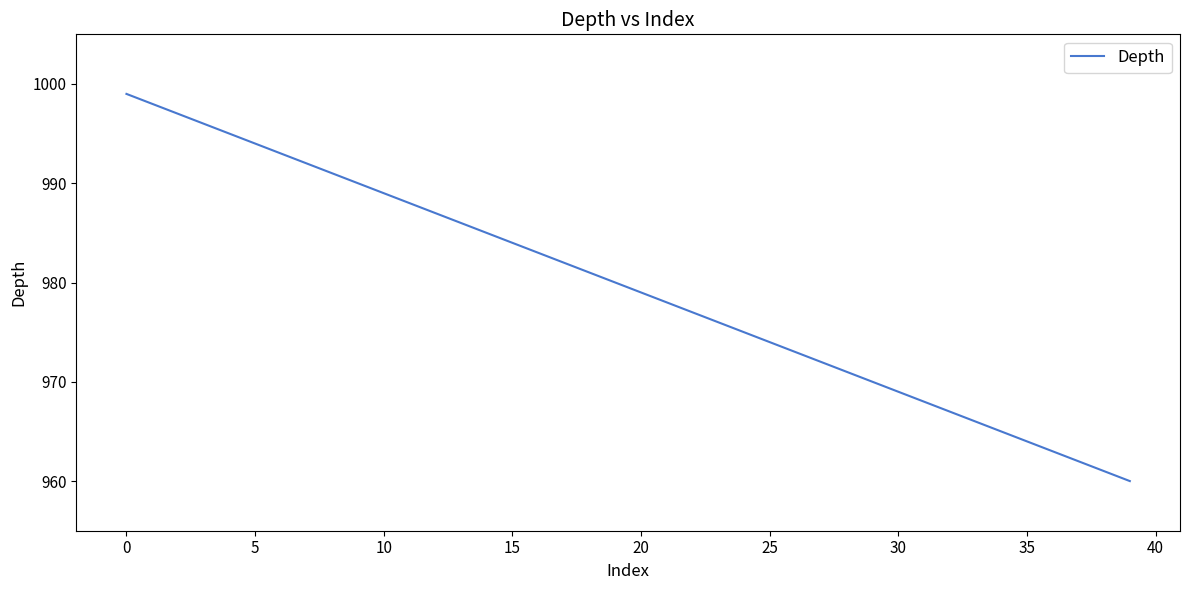

What is the smallest value displayed?

960